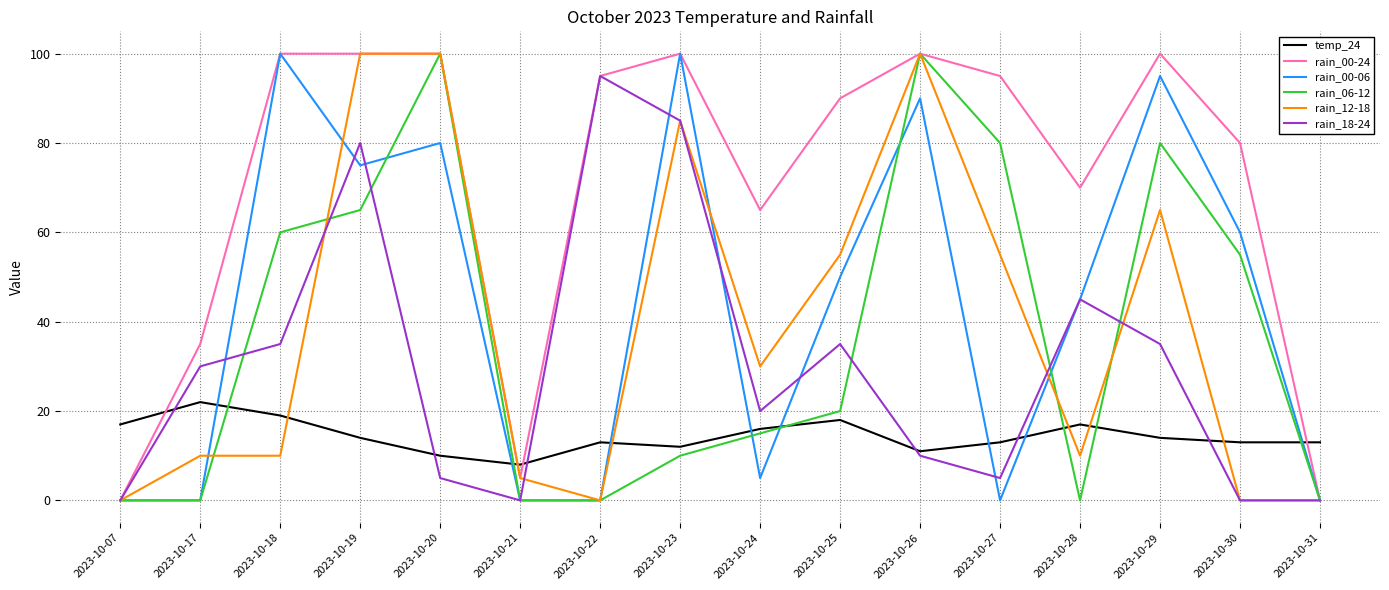

What is the total value across all series at 2023-10-29?

389